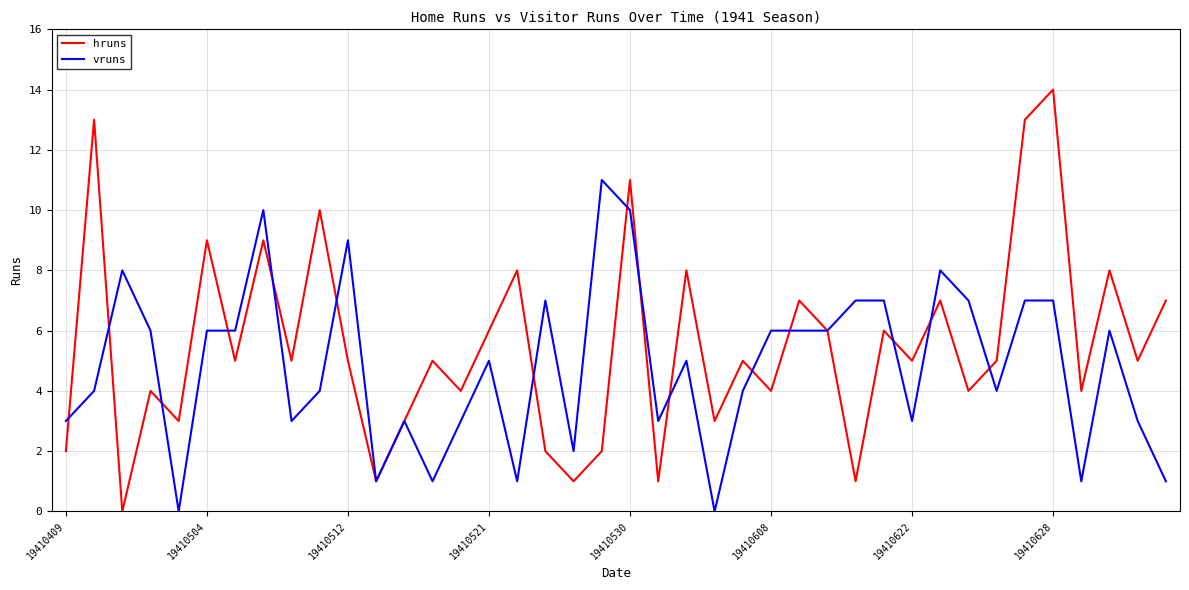

Rank the series by their maximum value, from lowest to highest.

vruns, hruns